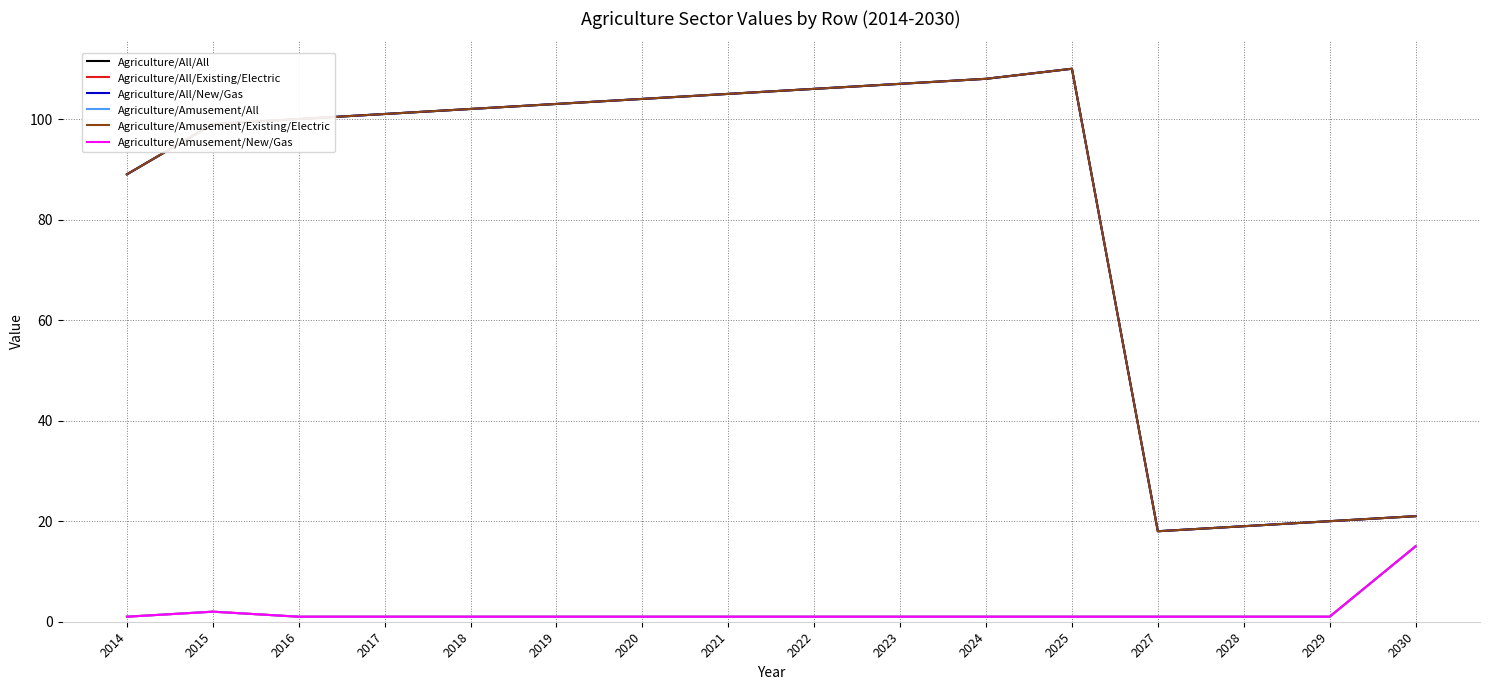

Is this an area chart (filled region under the line)?

No